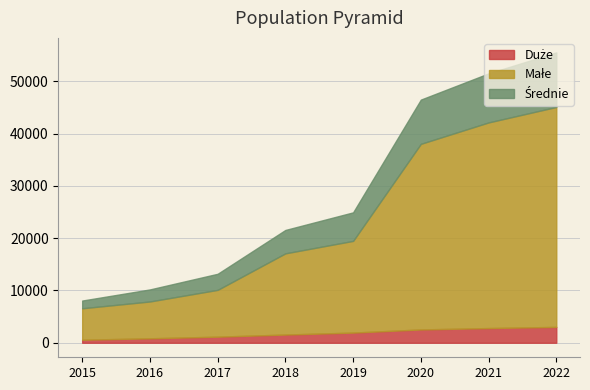

Rank the series by their maximum value, from lowest to highest.

Duże, Średnie, Małe